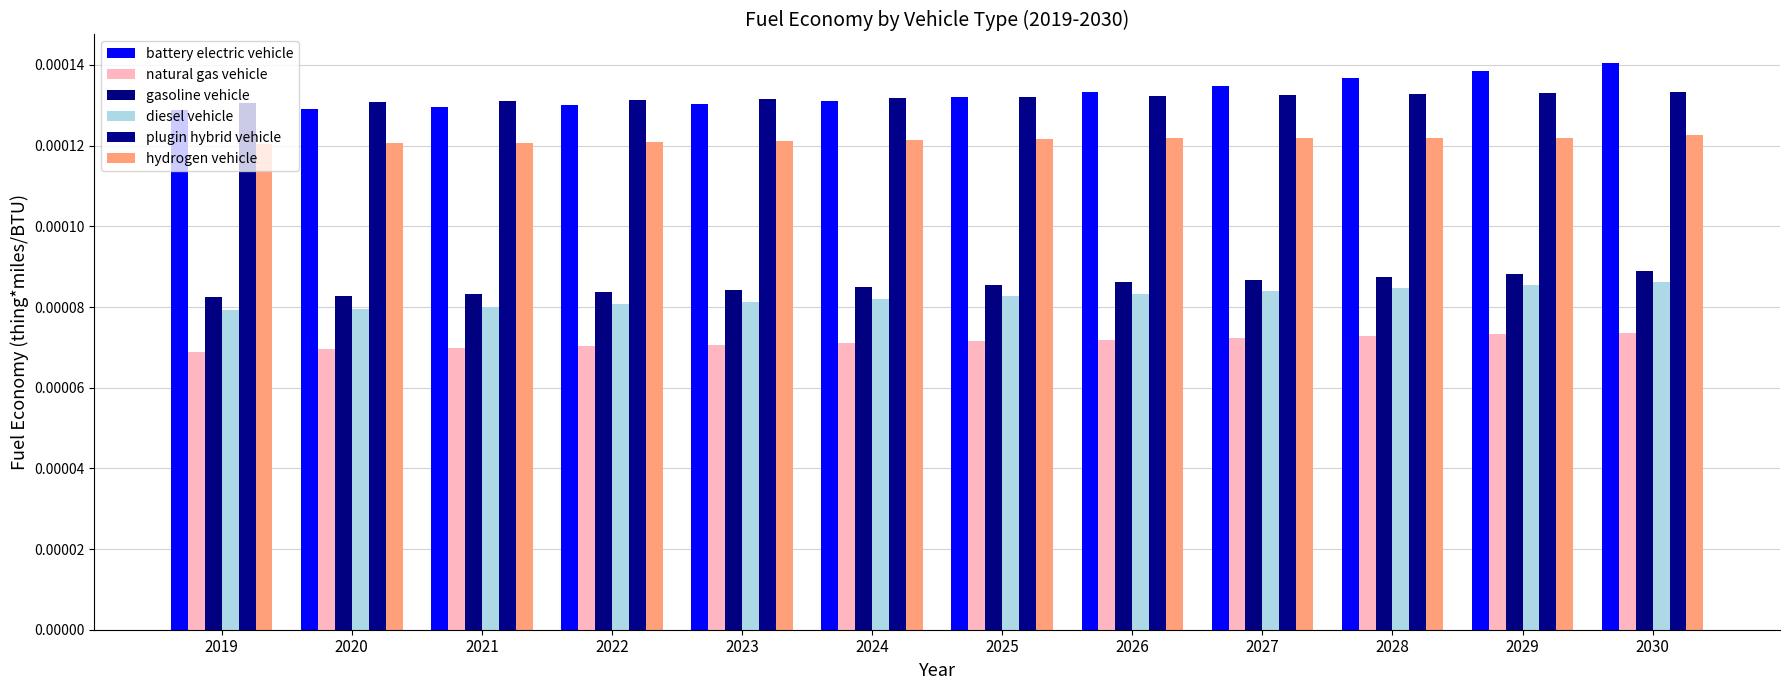

Between 2030 and 2023, which is larger?

2030